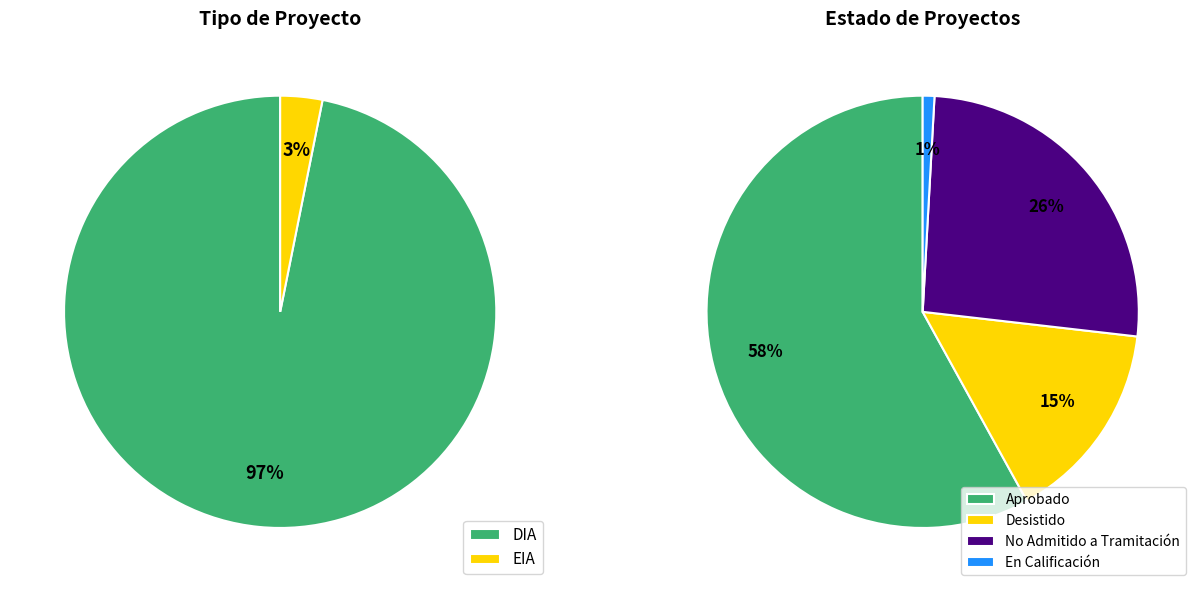

What is the total percentage of EIA and DIA?

100.0%